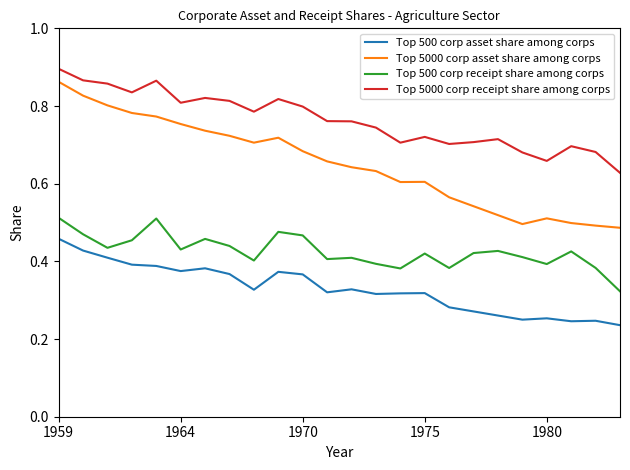

True or false: Top 500 corp receipt share among corps and Top 5000 corp asset share among corps cross at least once.

False